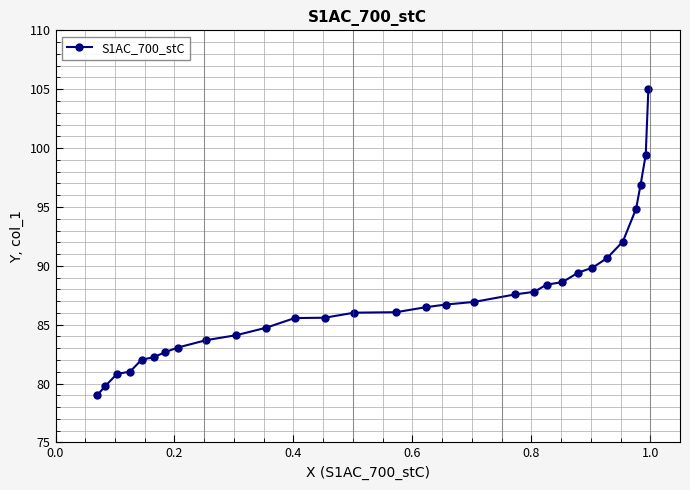

What is the maximum value shown in the chart?

105.0